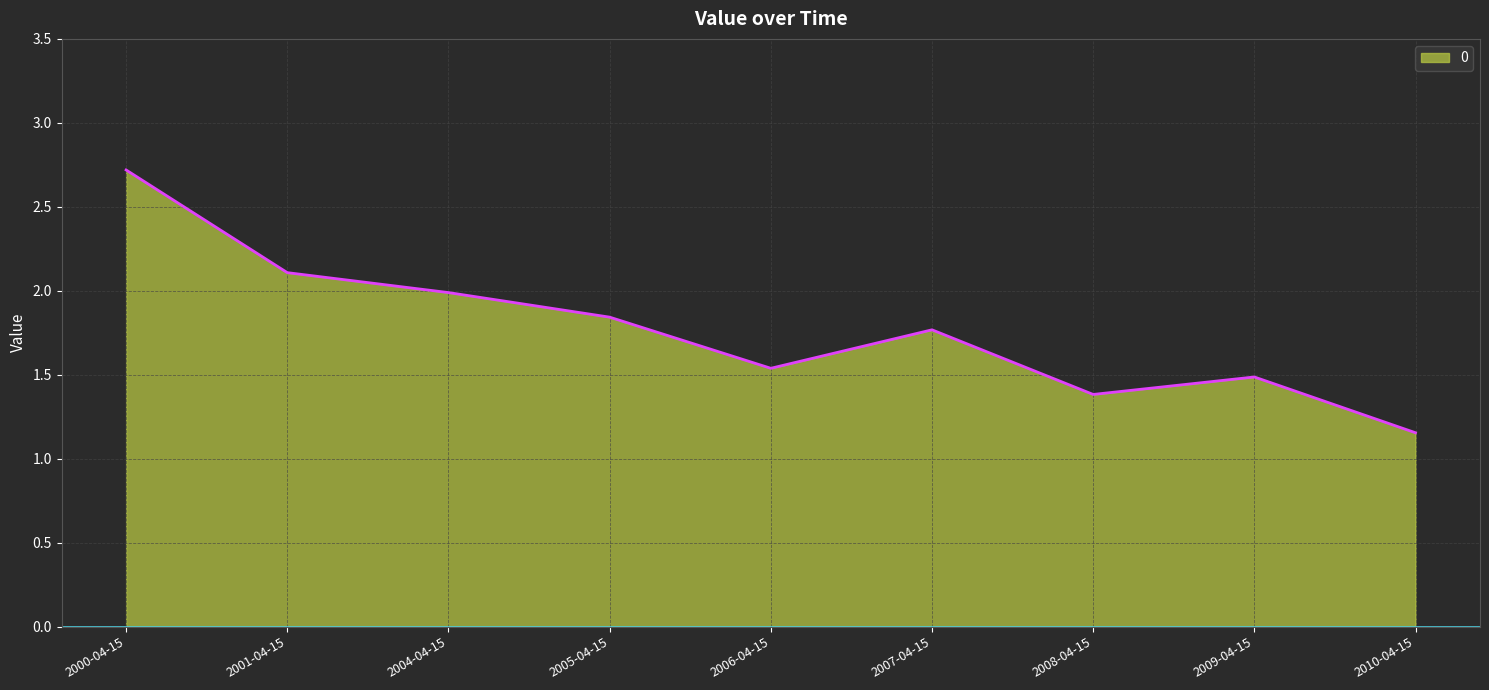

The value at 2007-04-15 is 3.0. True or false?

False